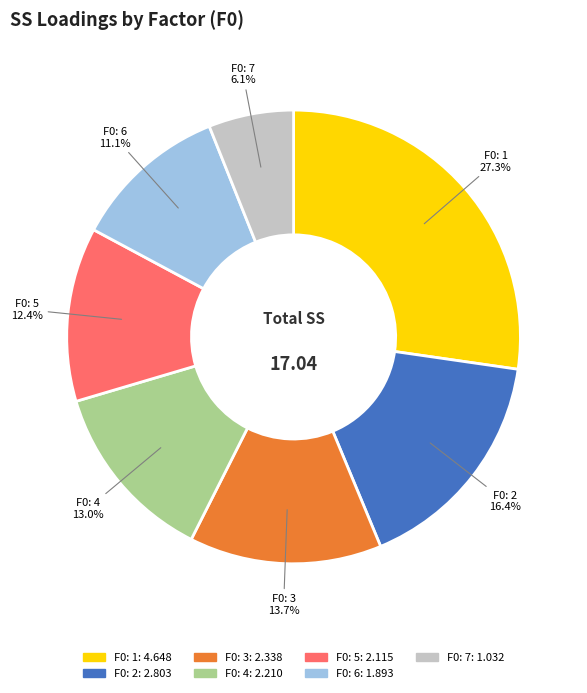

Is there any slice that represents more than half of the pie?

No